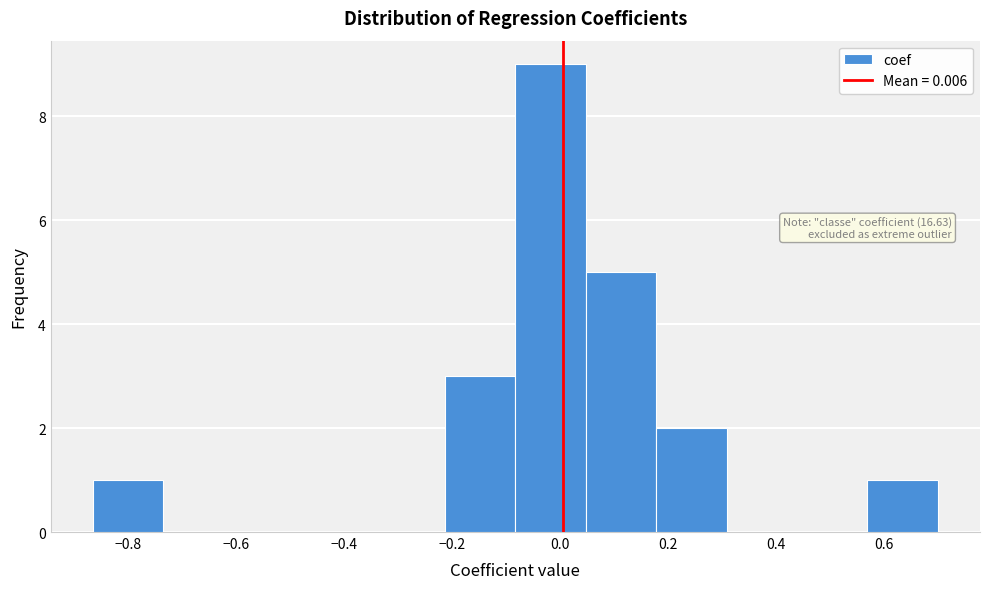

Over which range of the x-axis is the bar tallest?

-0.08 to 0.04